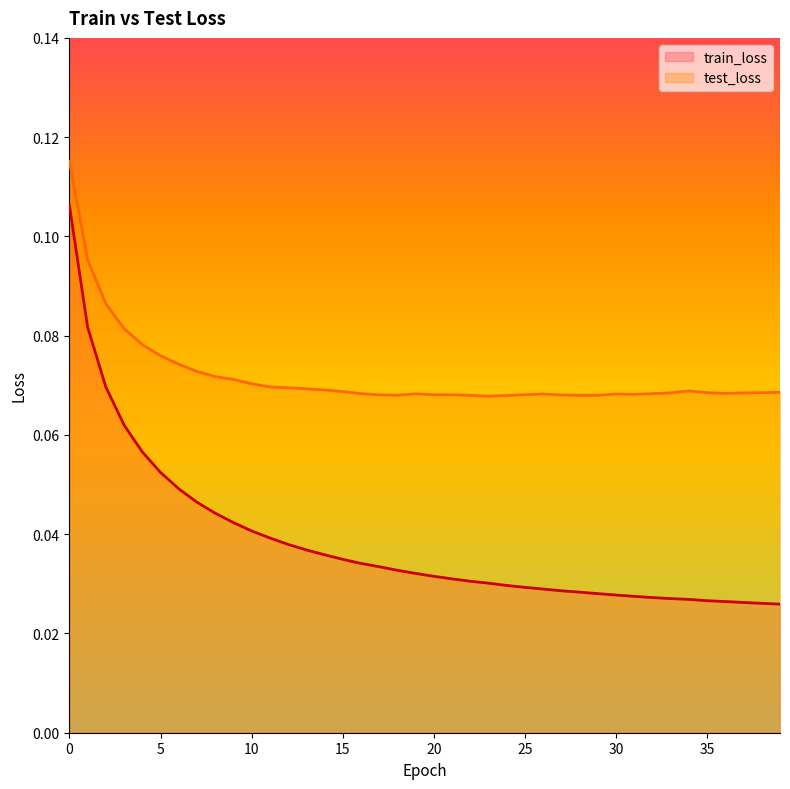

Which series has the largest range (max minus min)?

train_loss